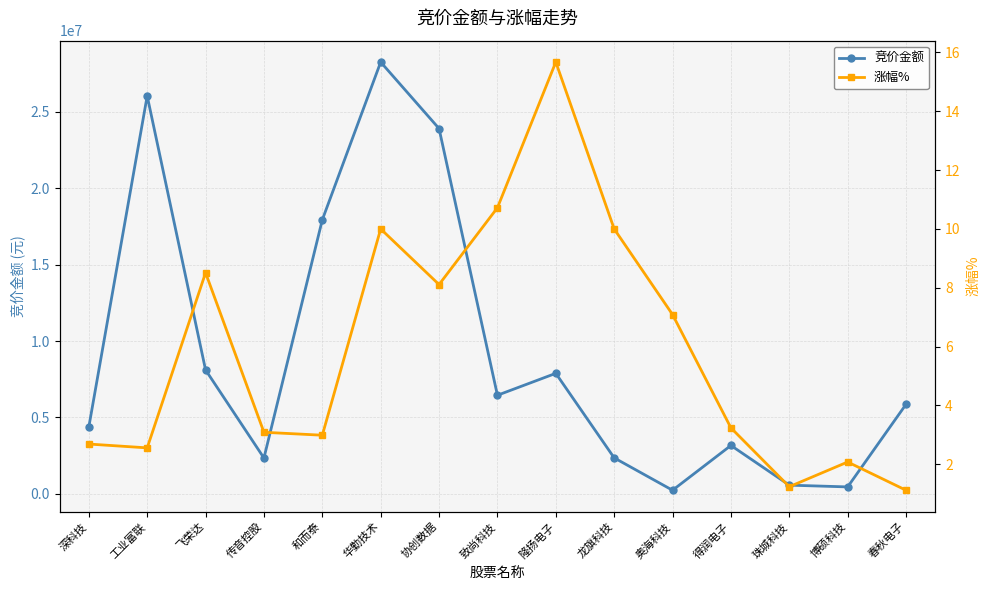

True or false: 涨幅% and 竞价金额 intersect in this chart.

False